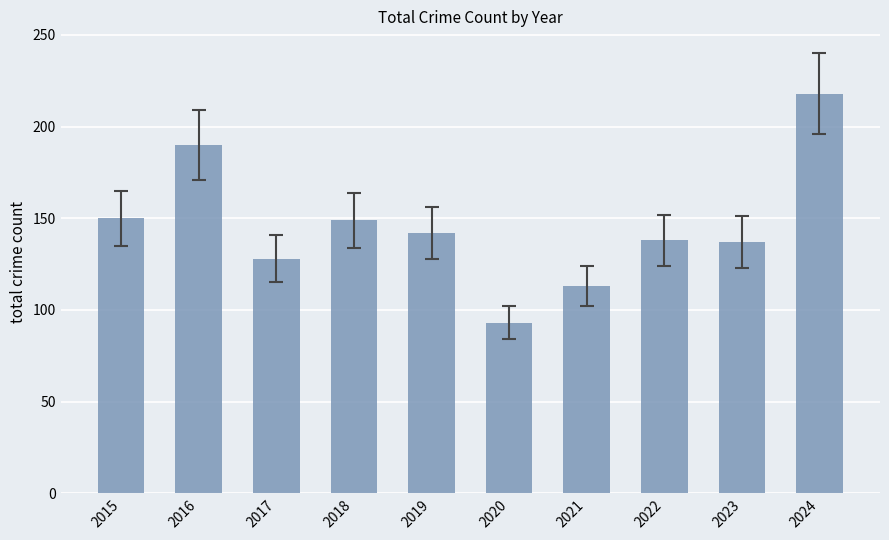

What is the maximum value shown in the chart?

218